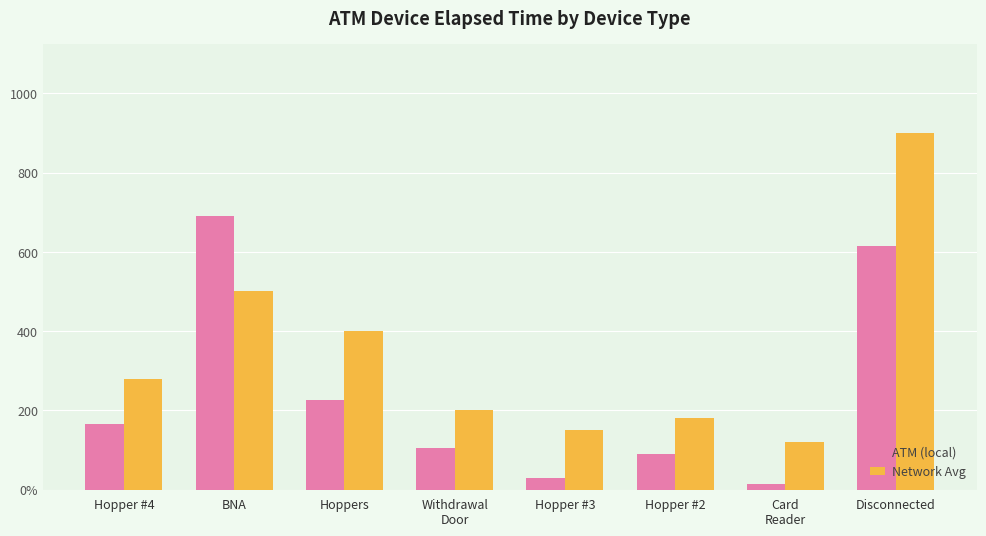

What is the smallest value displayed?

15